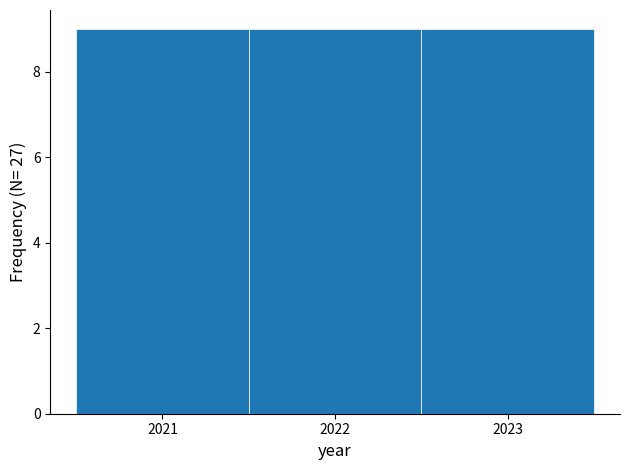

What is the height of the bar covering 2020.5 to 2021.5 on the x-axis? The values are not printed on the chart, so give them approximately, as read against the axis.

9